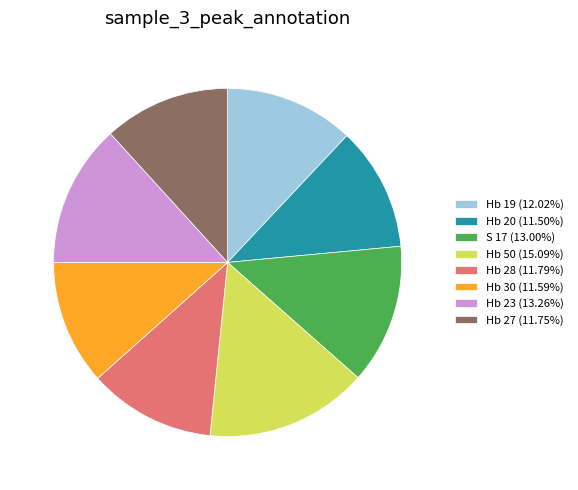

How many segments does this pie chart have?

8